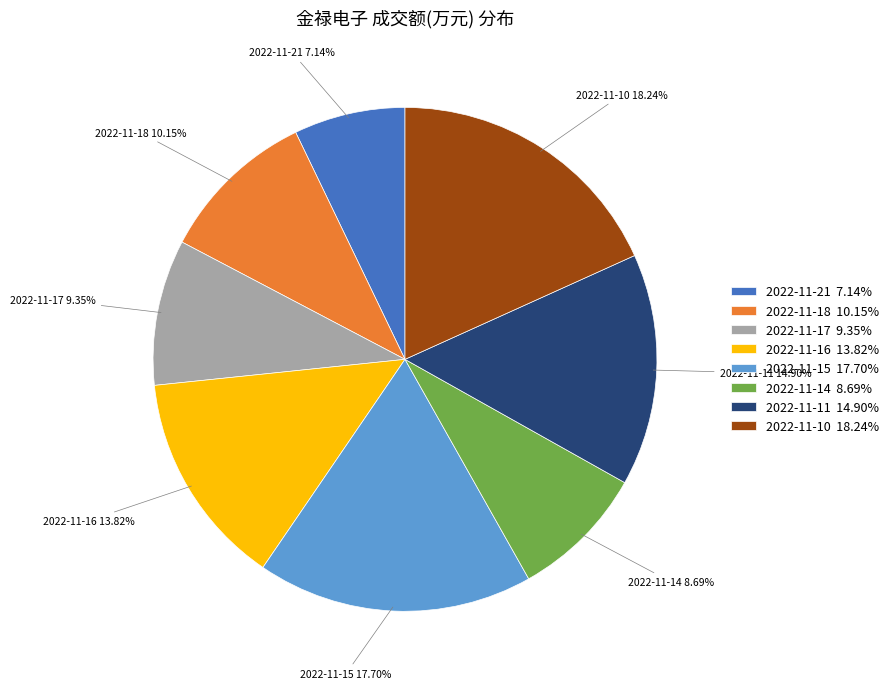

Is 2022-11-17 the majority of the pie?

No